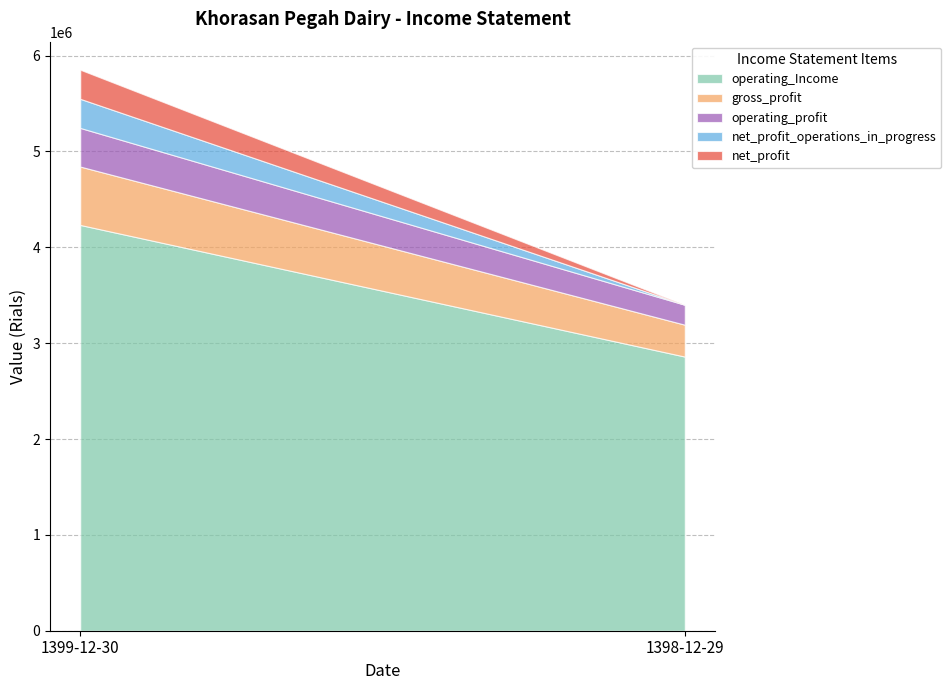

Which category has the highest value across all series?

1399-12-30